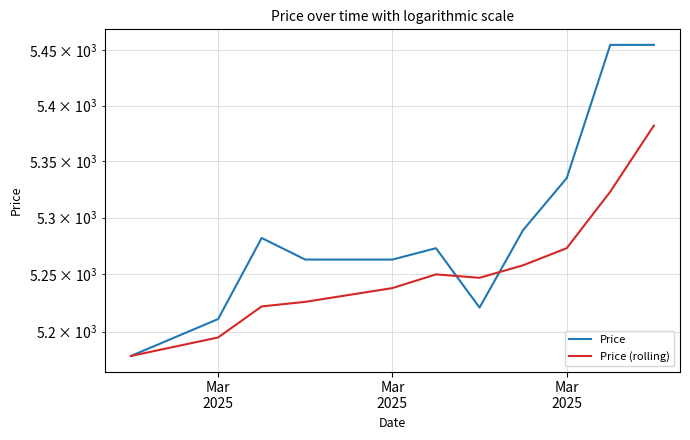

The Price series shows 1789 at 11. True or false?

False